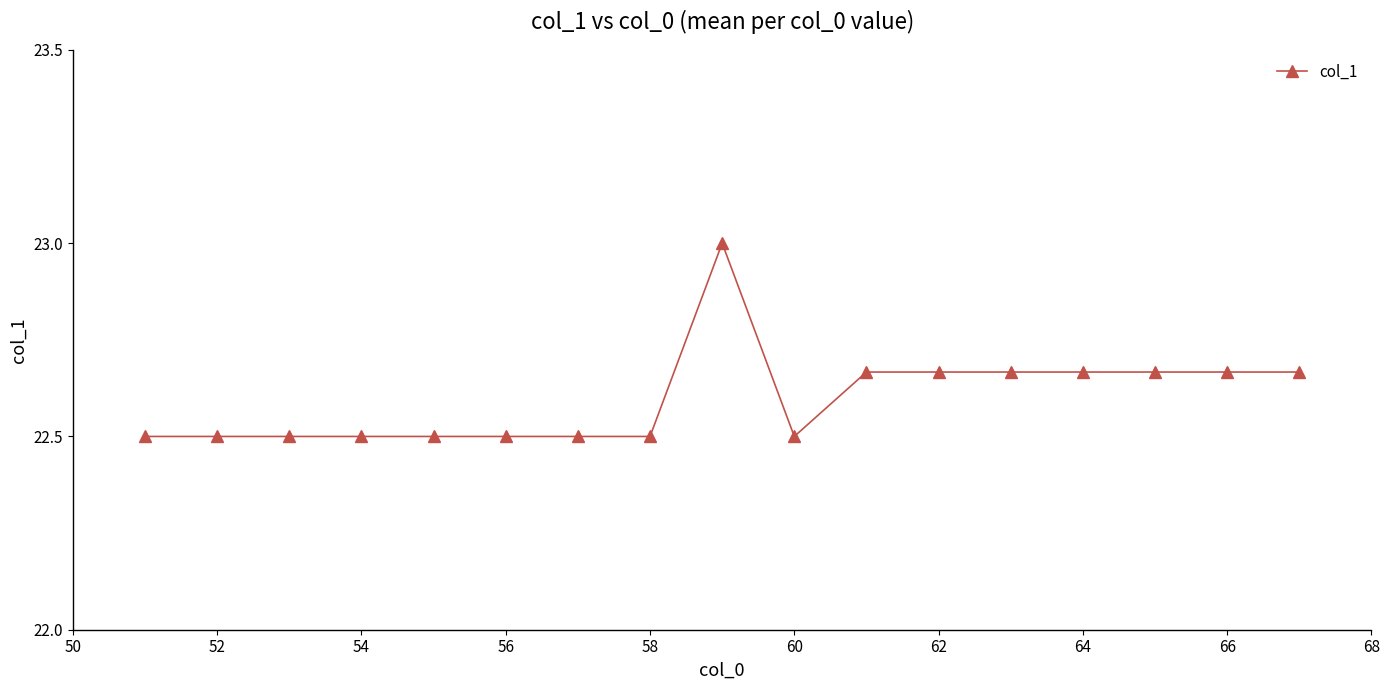

What is the greatest value displayed?

23.0